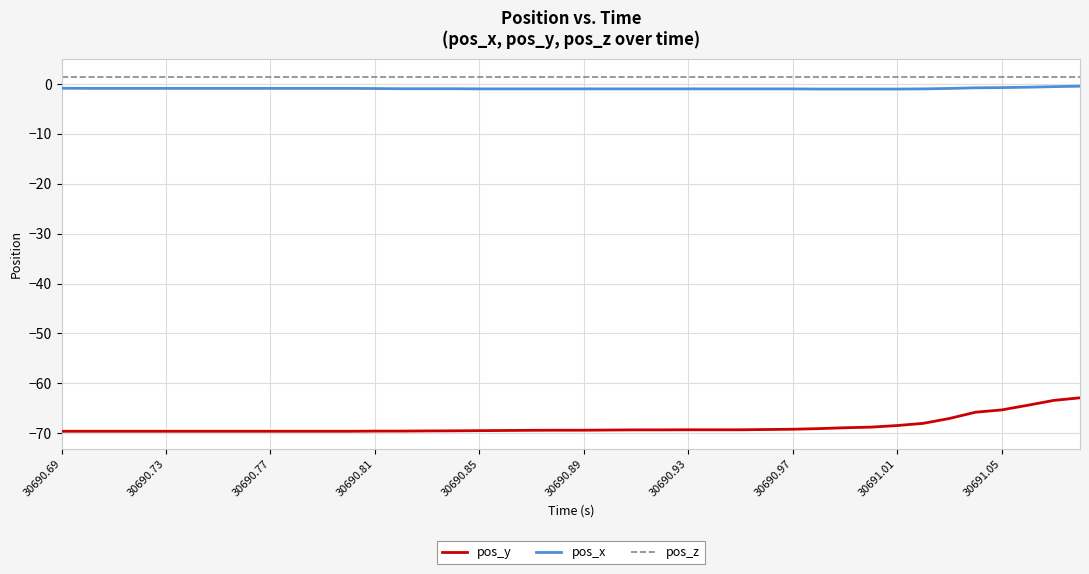

What is the smallest value displayed?

-69.6